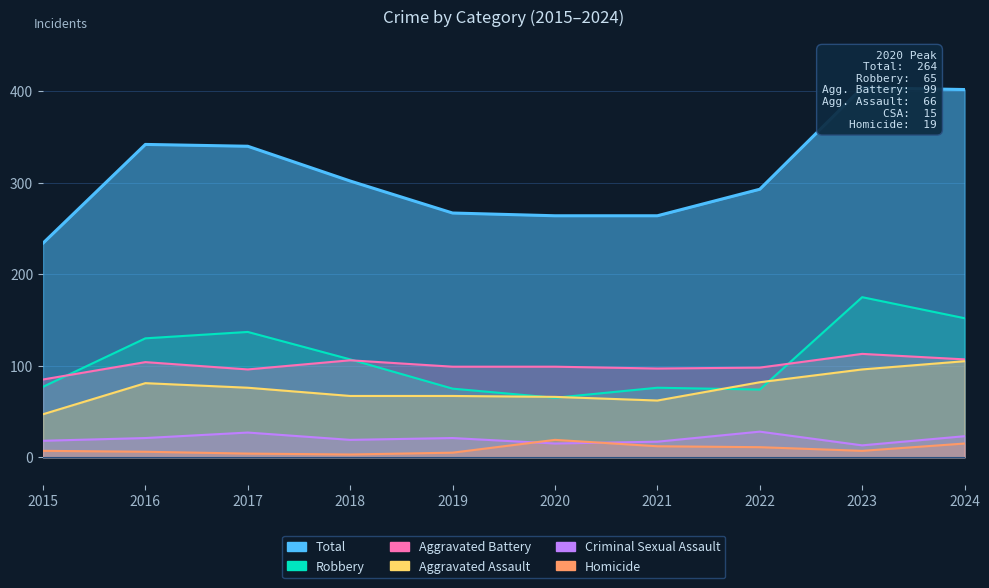

True or false: Criminal Sexual Assault has a value of 18 at 2015.

True